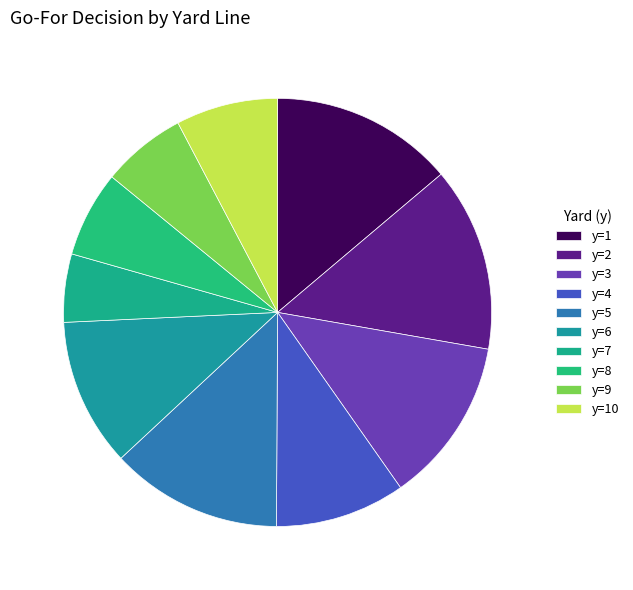

Does y=1 represent more than half of the total?

No